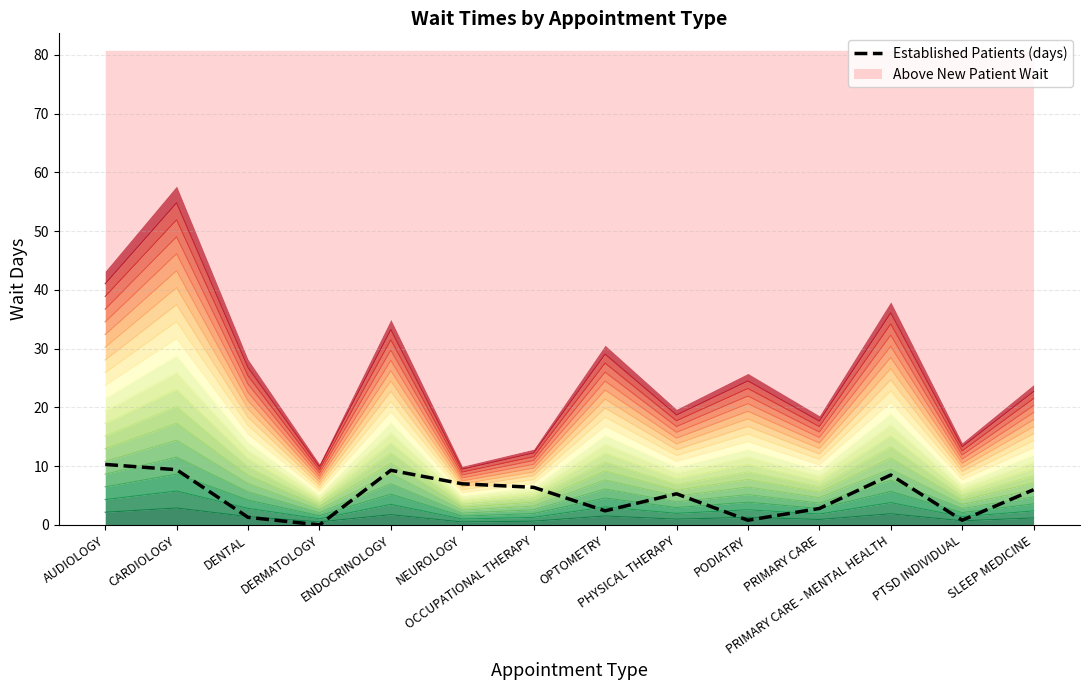

How many data points are above 6?

6